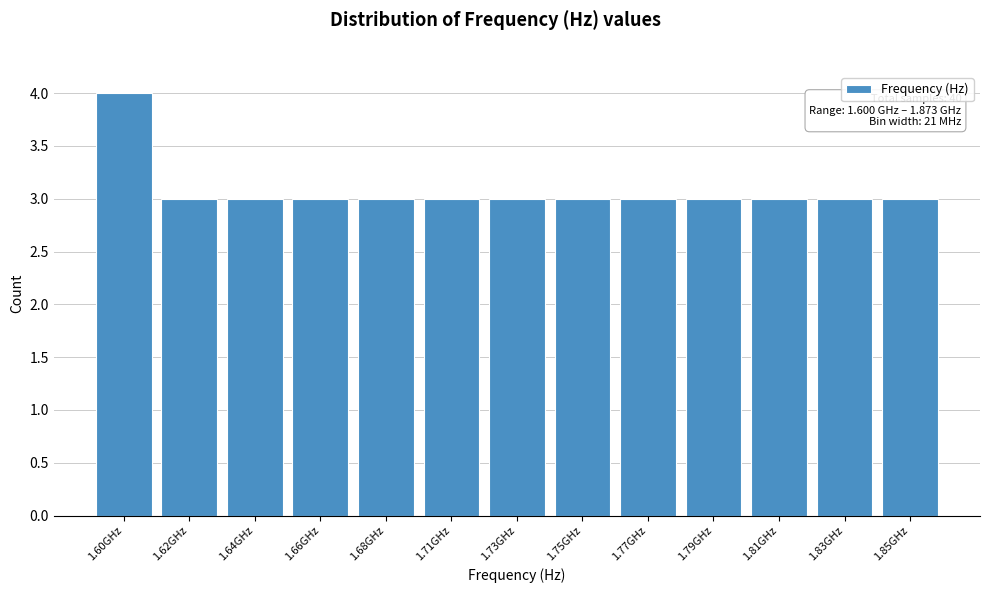

Reading left to right, transcribe all the data shown in this chart.

1.60GHz=4	1.62GHz=3	1.64GHz=3	1.66GHz=3	1.68GHz=3	1.71GHz=3	1.73GHz=3	1.75GHz=3	1.77GHz=3	1.79GHz=3	1.81GHz=3	1.83GHz=3	1.85GHz=3